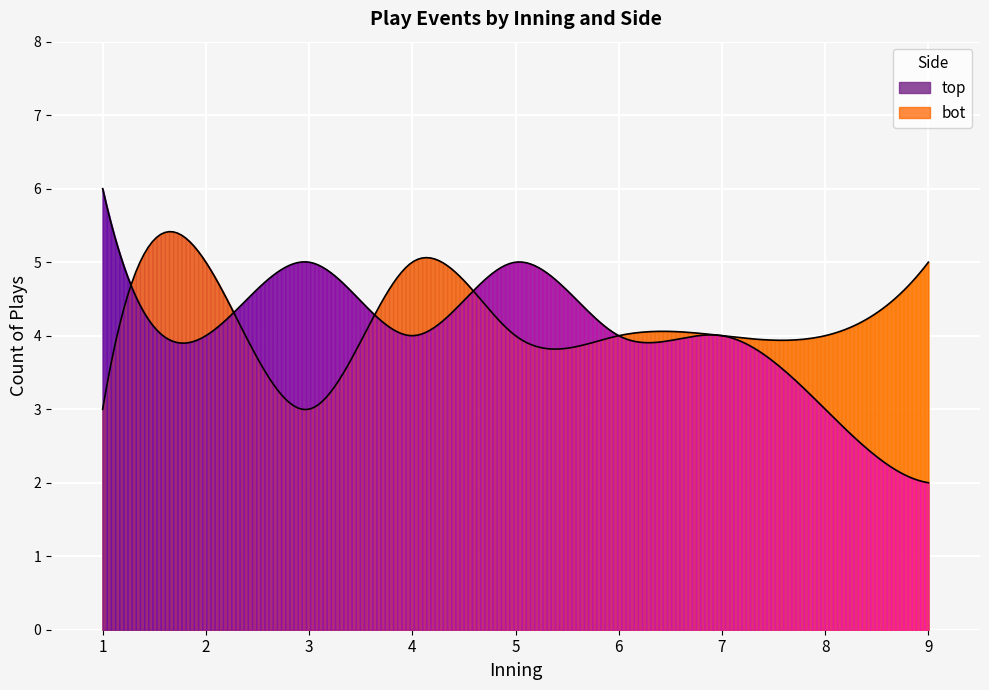

Count the top values in the range 2 to 6.

22